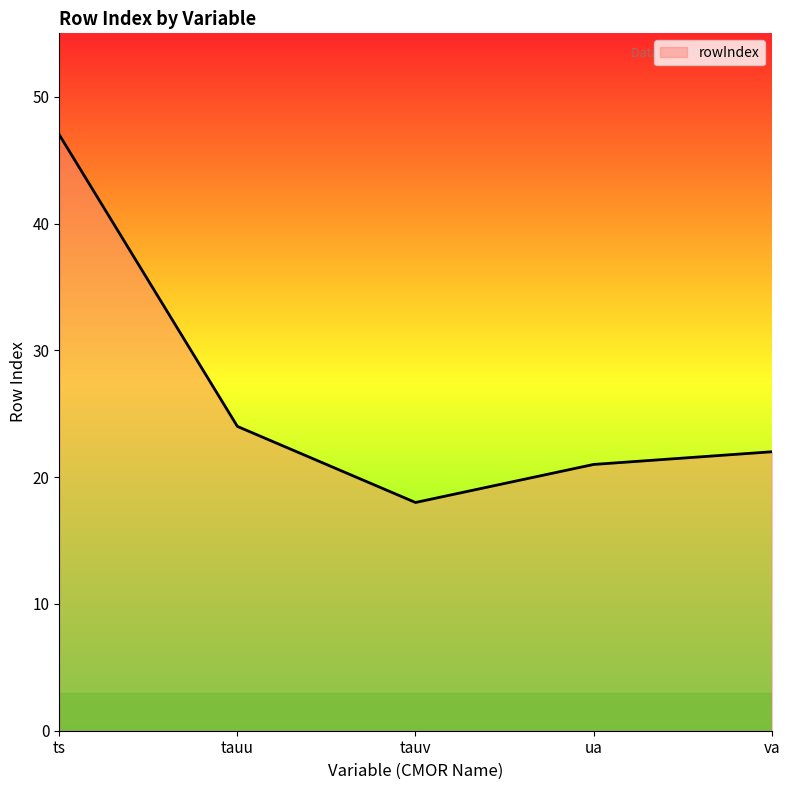

What is the sum of the values at ts and va?

69